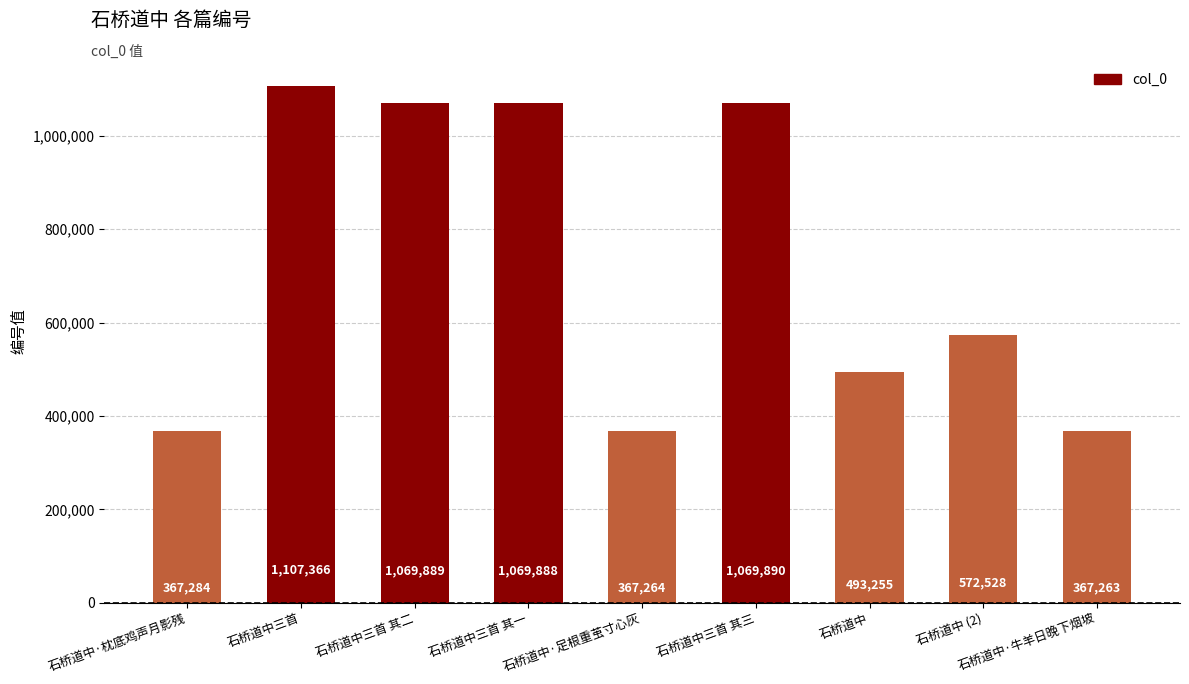

Does the chart contain any negative values?

No